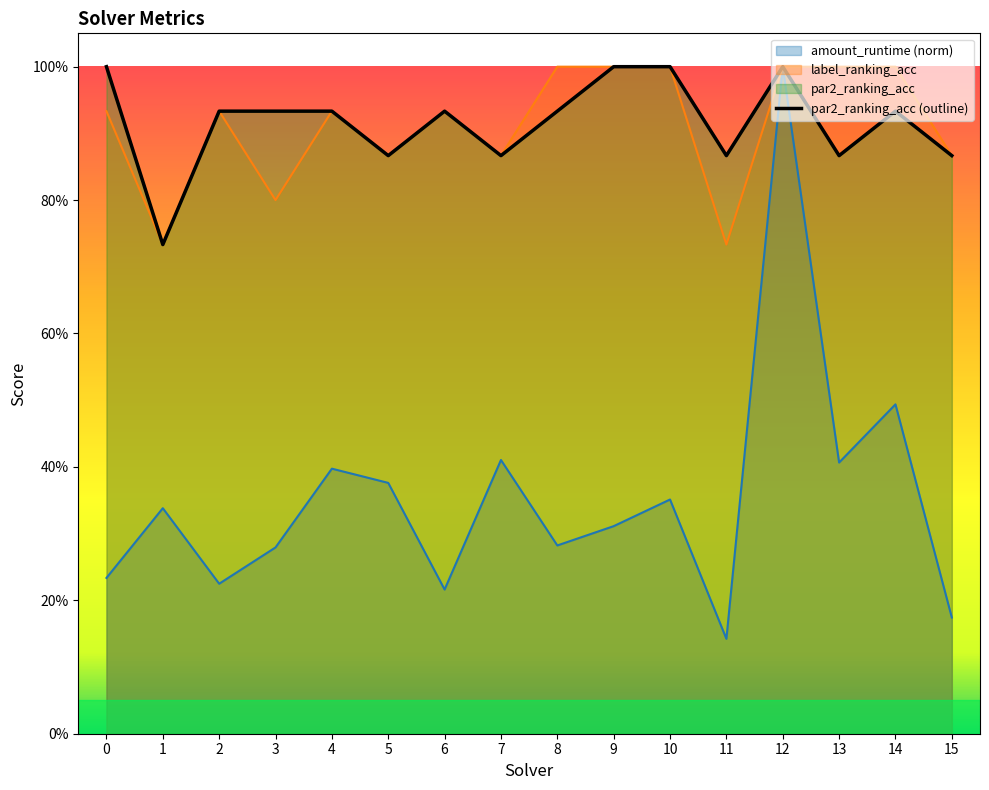

Does the chart have visible grid lines?

No